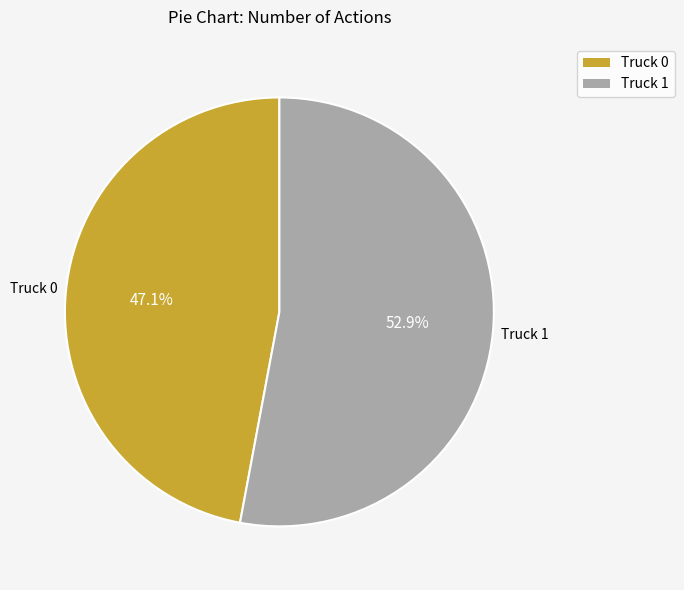

Combined, what portion of the pie is Truck 1 and Truck 0?

100.0%